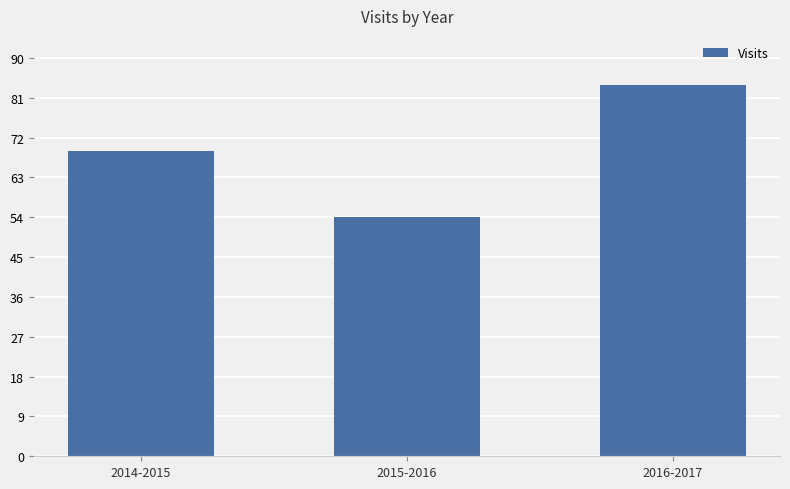

What is the difference between the maximum and minimum values?

30